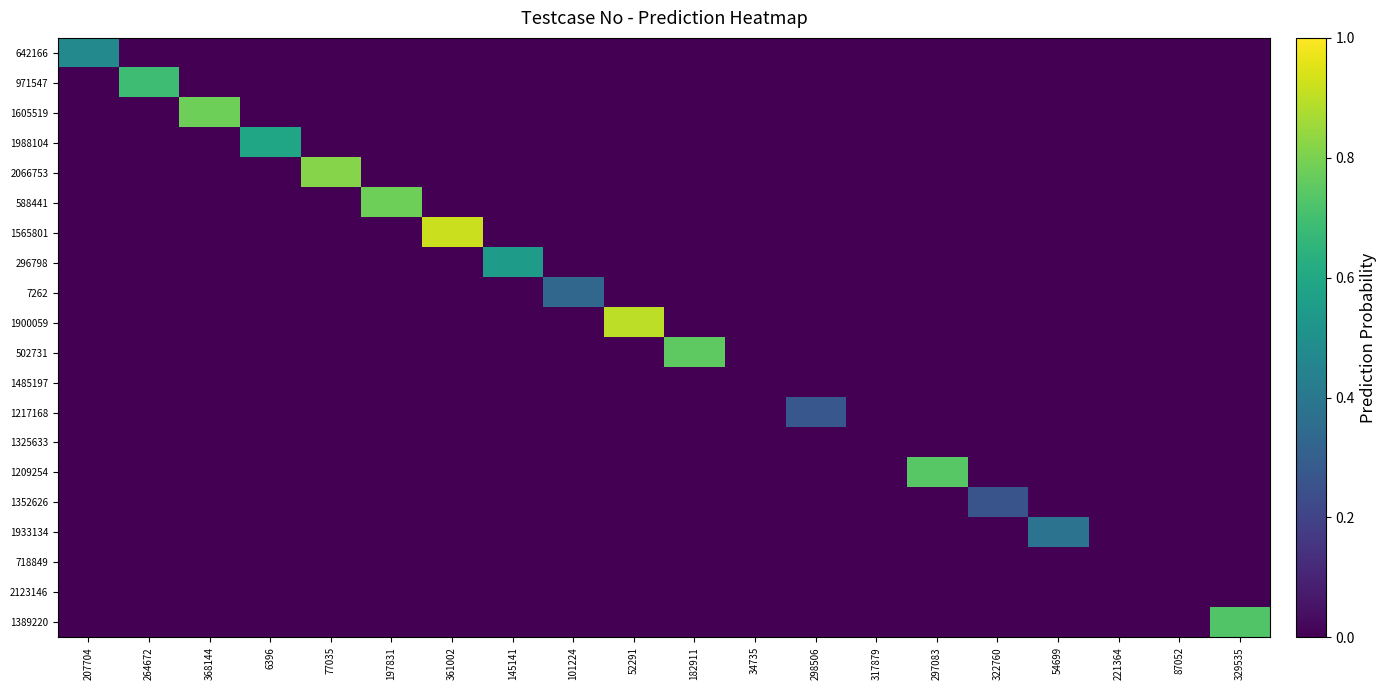

At how many categories does at least one series exceed 0?

16